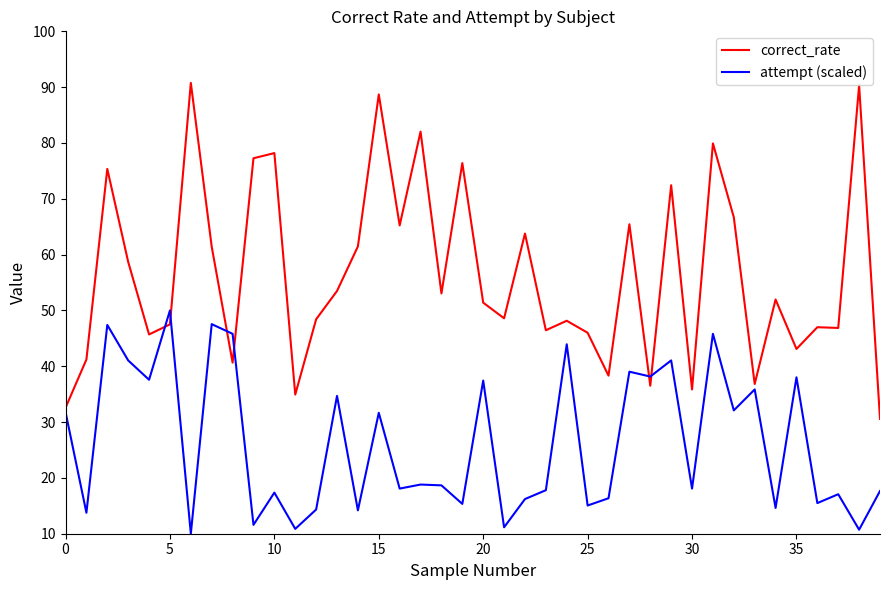

List the series in order of their overall mean, highest first.

correct_rate, attempt (scaled)